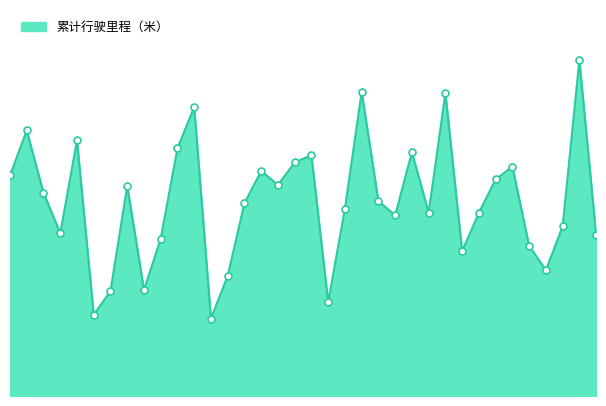

Does the chart have visible grid lines?

No